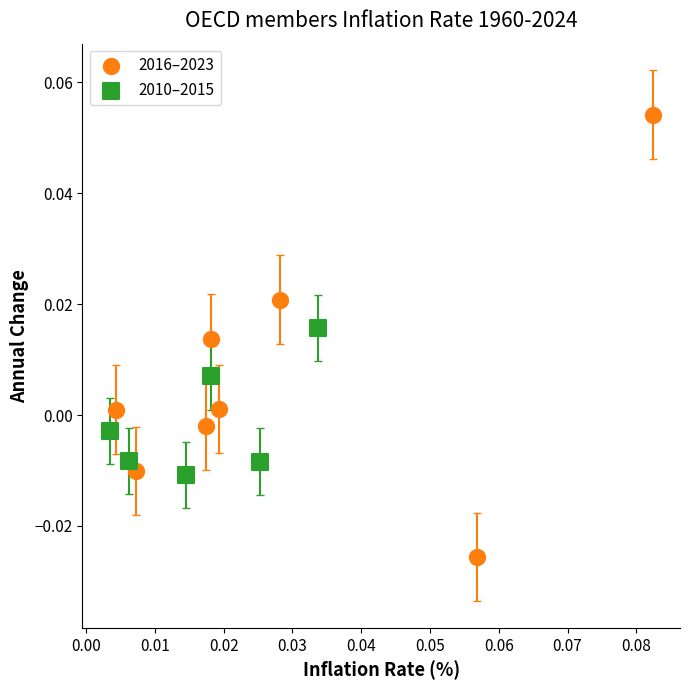

Which series has the widest spread of Y values?

2016–2023